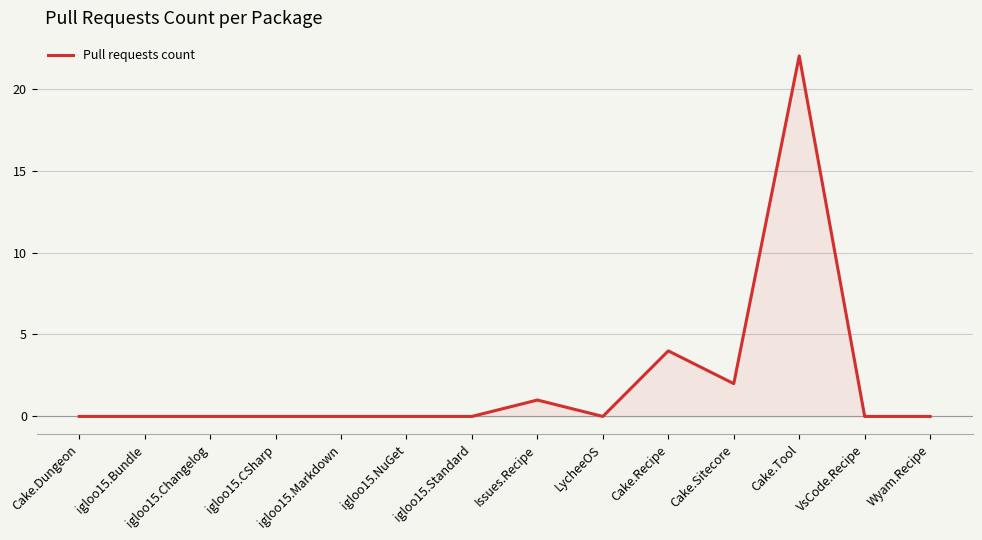

What position from the right is igloo15.Standard?

8